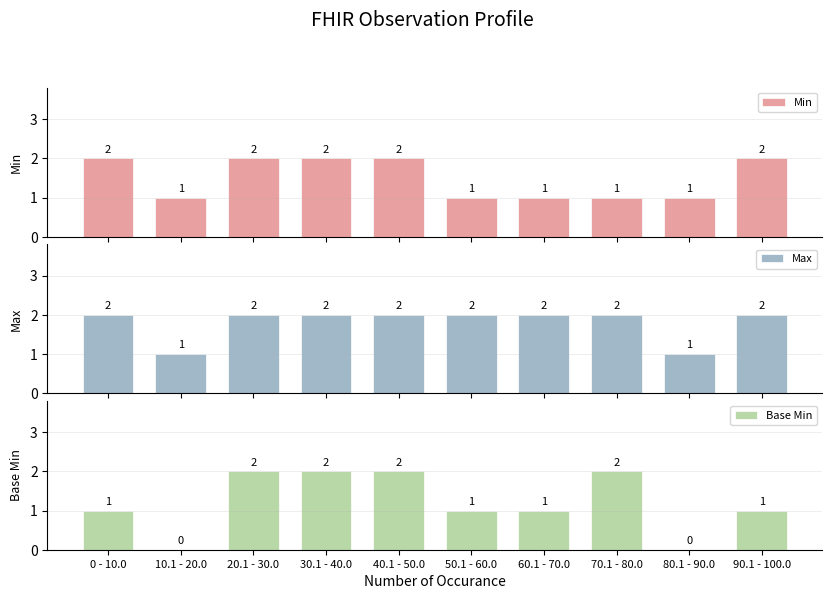

What is the sum of all Max values?

18